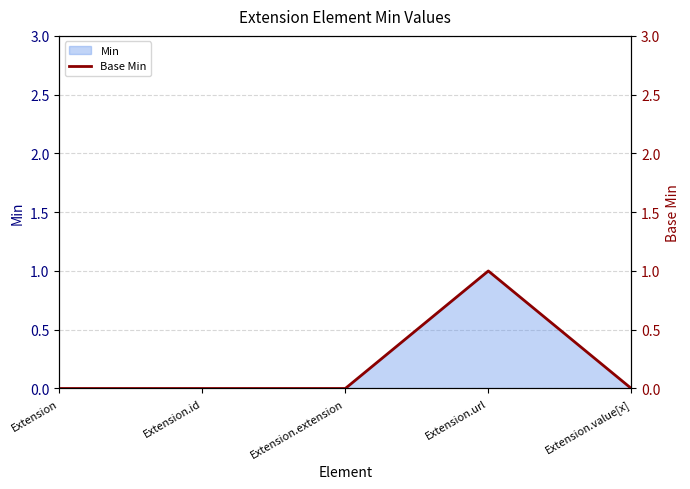

Is it true that the value at Extension.value[x] is 0?

True